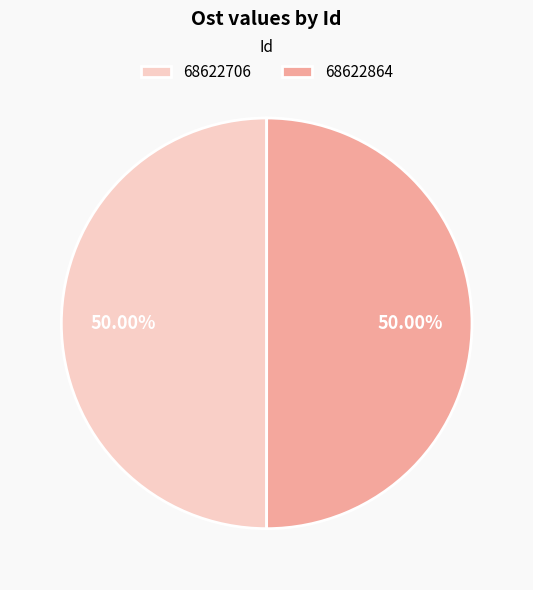

True or false: 68622864 accounts for 50% of the total.

True